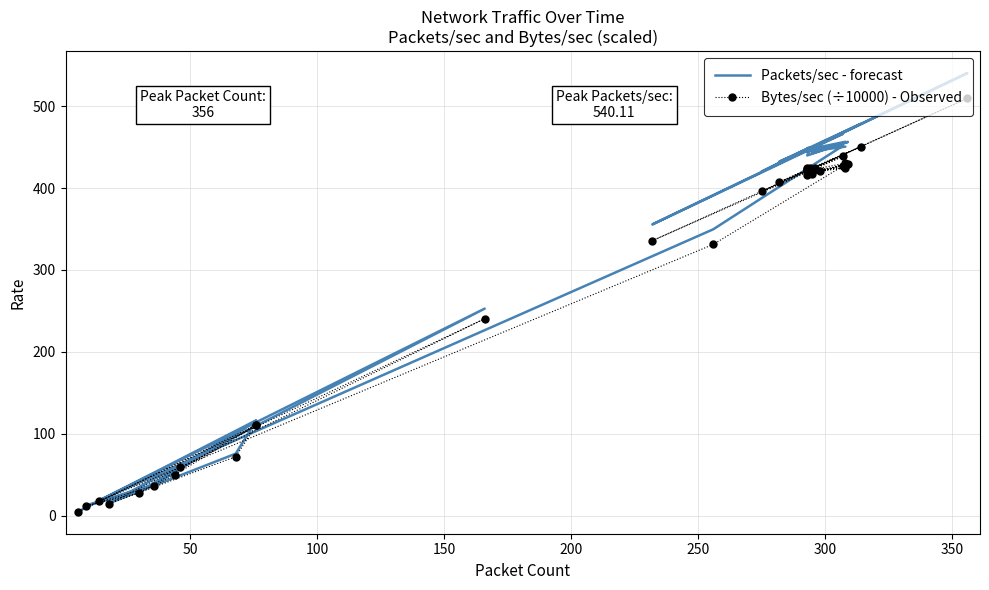

Rank the series at 350 from highest to lowest value.

Packets/sec - forecast, Bytes/sec (÷10000) - Observed